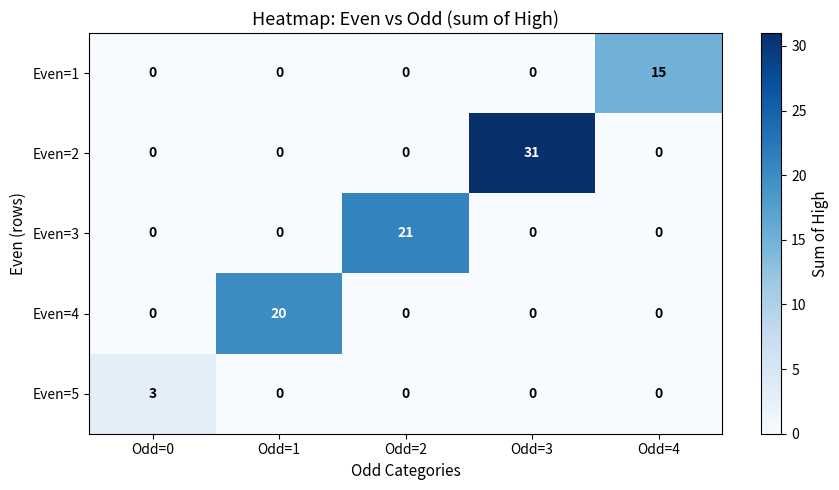

Which series has the largest total across all categories?

Even=2